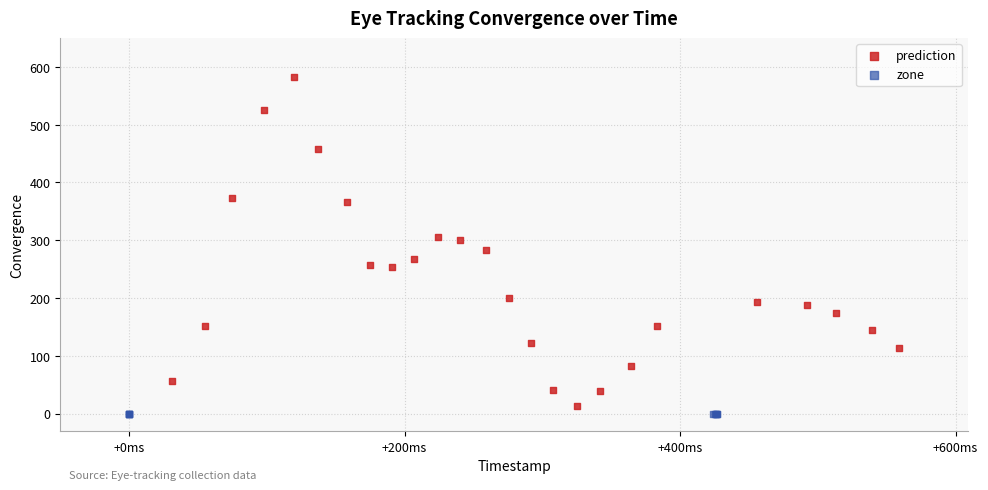

Which series reaches the maximum Y coordinate?

prediction